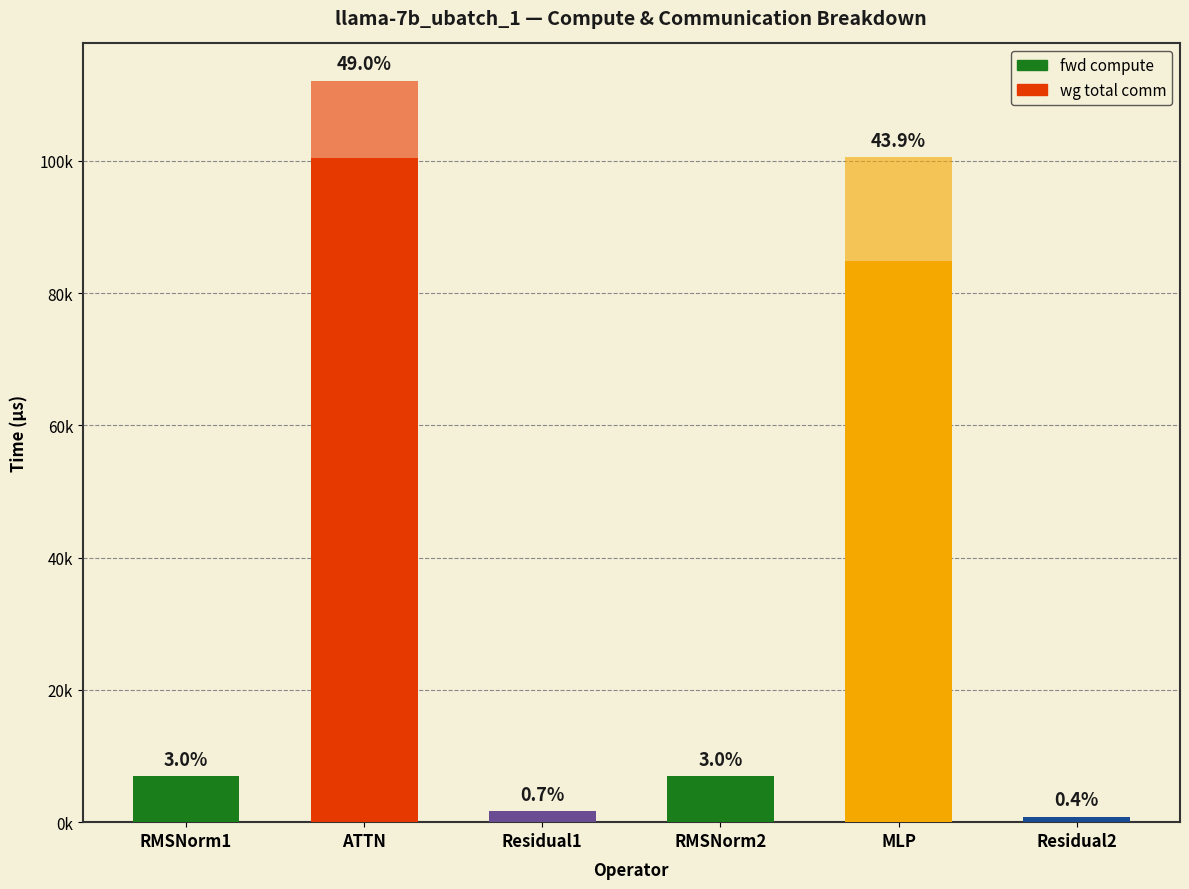

Does the chart contain stacked bars?

Yes